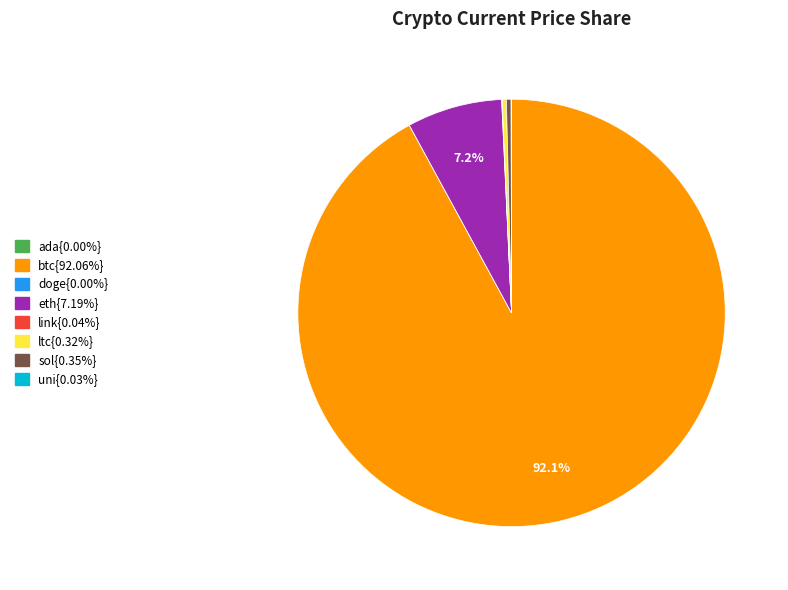

Is there any slice that represents more than half of the pie?

Yes